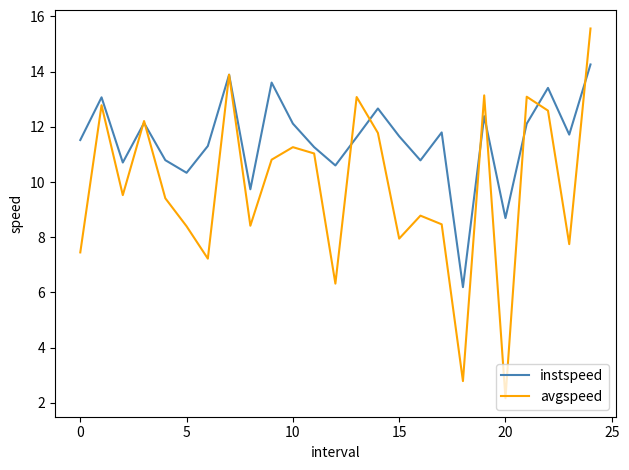

List the series in order of their overall mean, highest first.

instspeed, avgspeed